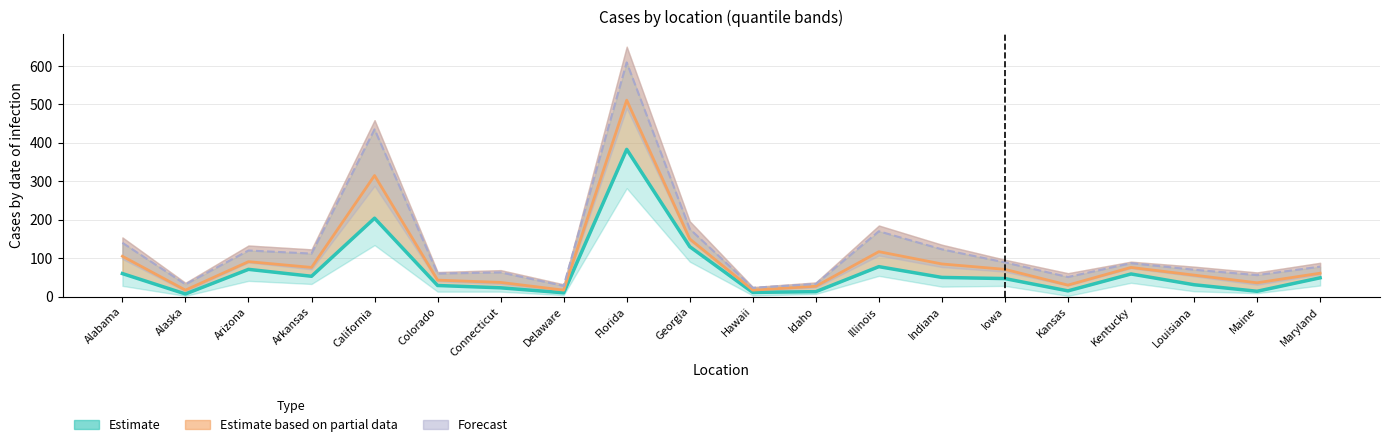

How many data points in p95 are above 49?

9